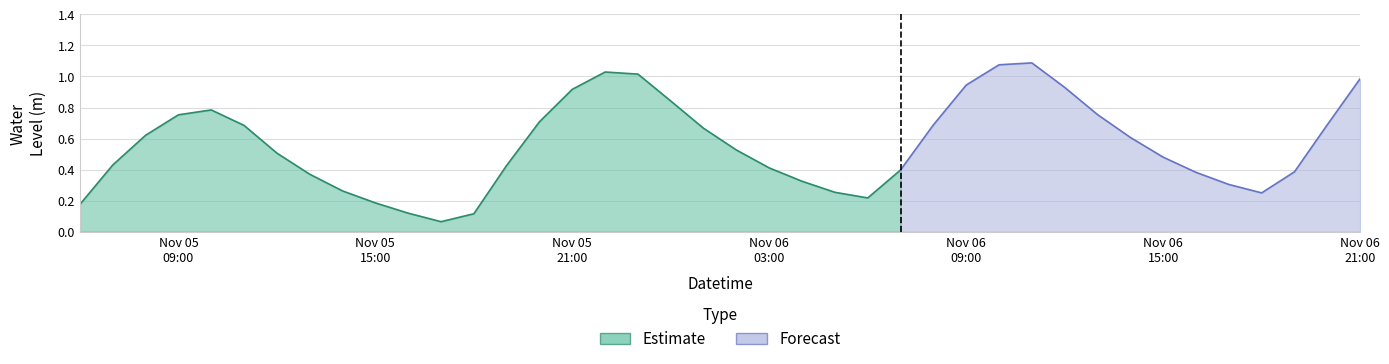

Between 2022-11-05 18:00:00 and 2022-11-06 14:00:00, which is larger?

2022-11-06 14:00:00